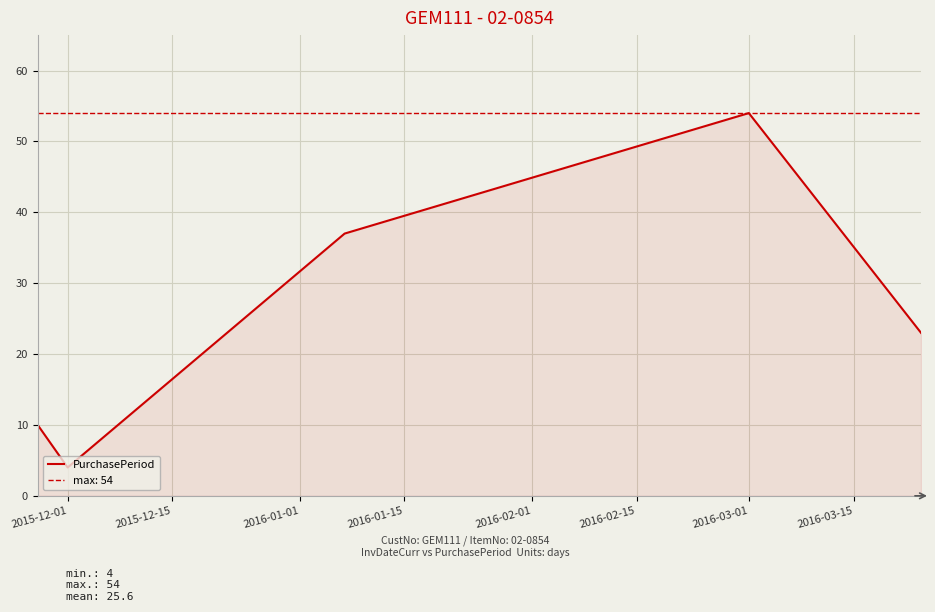

At which label does PurchasePeriod reach its peak?

2016-03-01